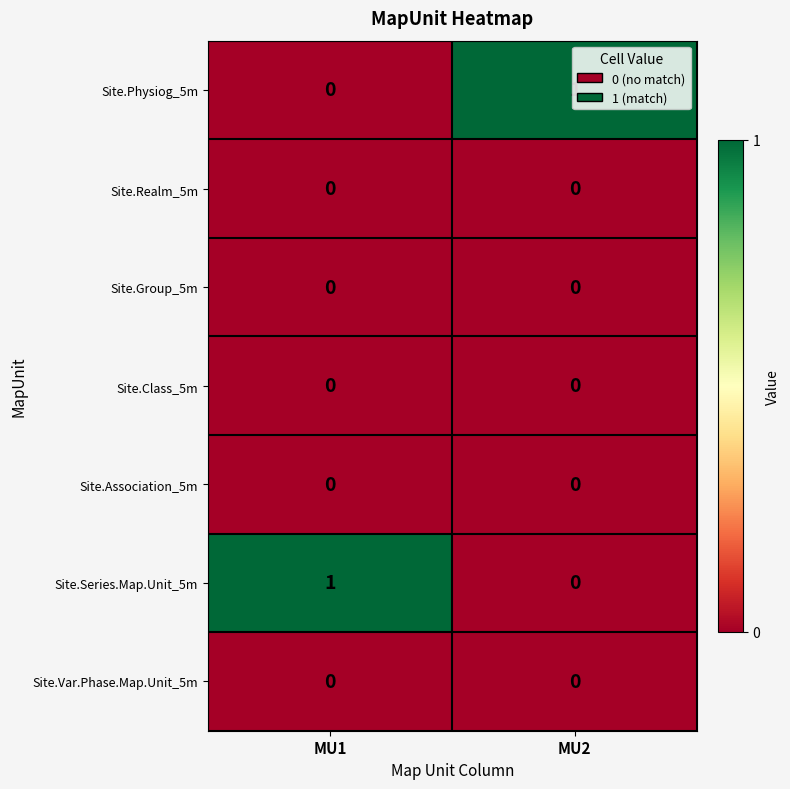

Where is Site.Series.Map.Unit_5m nearest to the value 0?

MU2